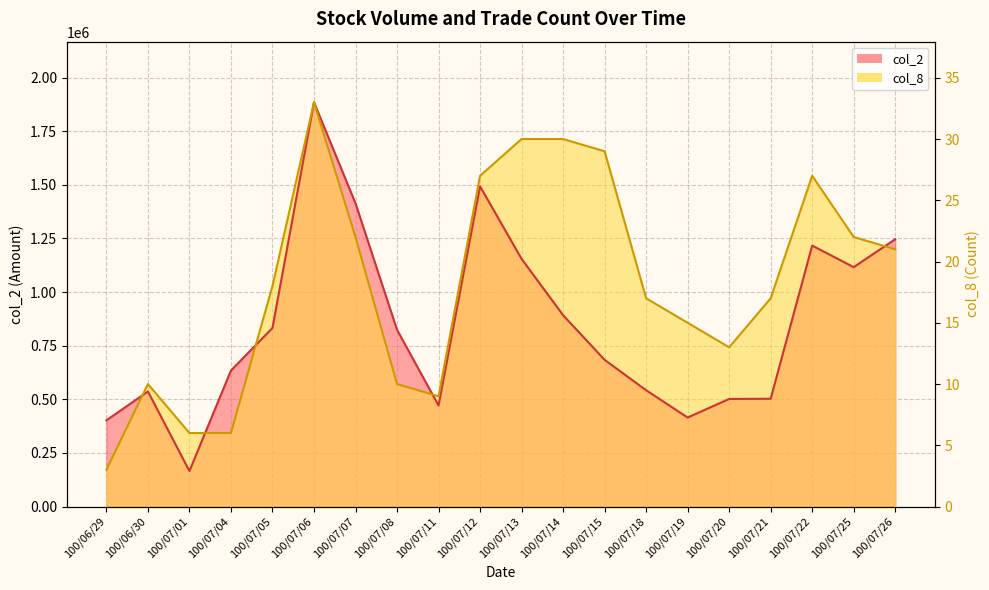

Where does the data first go above 18?

100/07/06